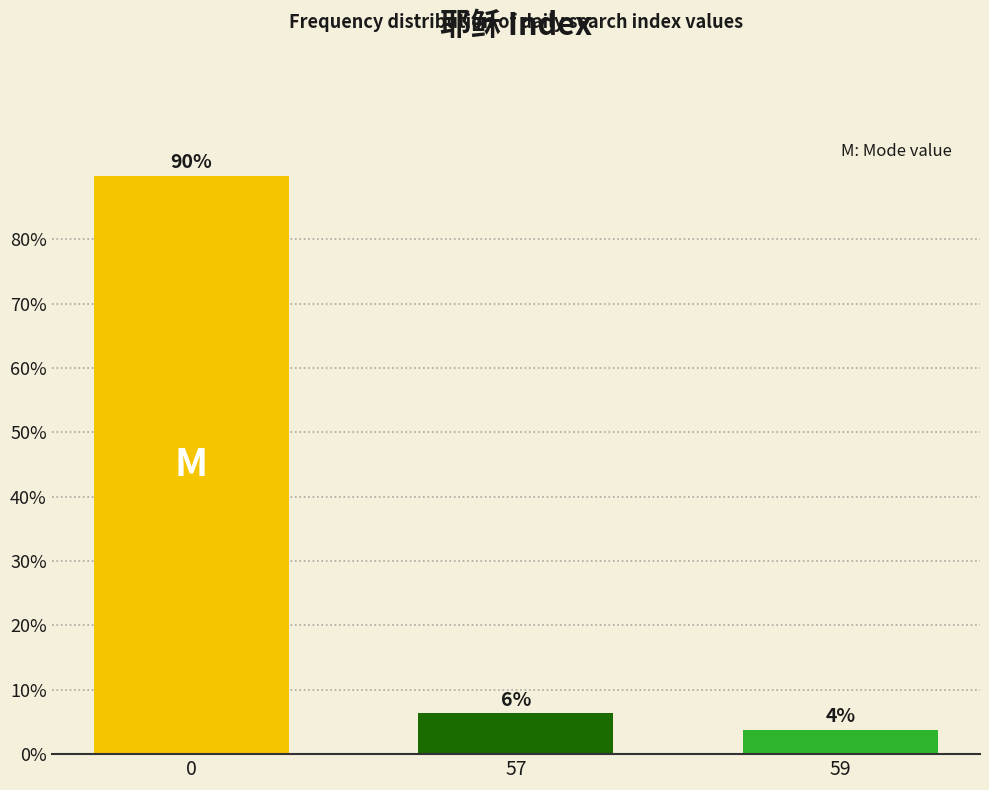

How many bars are there in total?

3